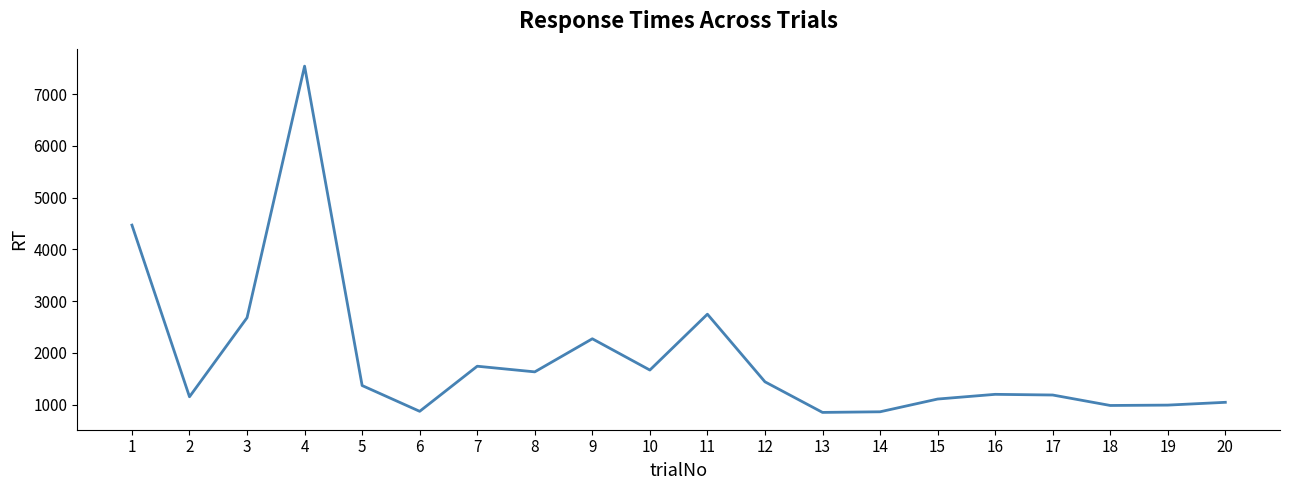

True or false: the data shows 986 at 18.

True